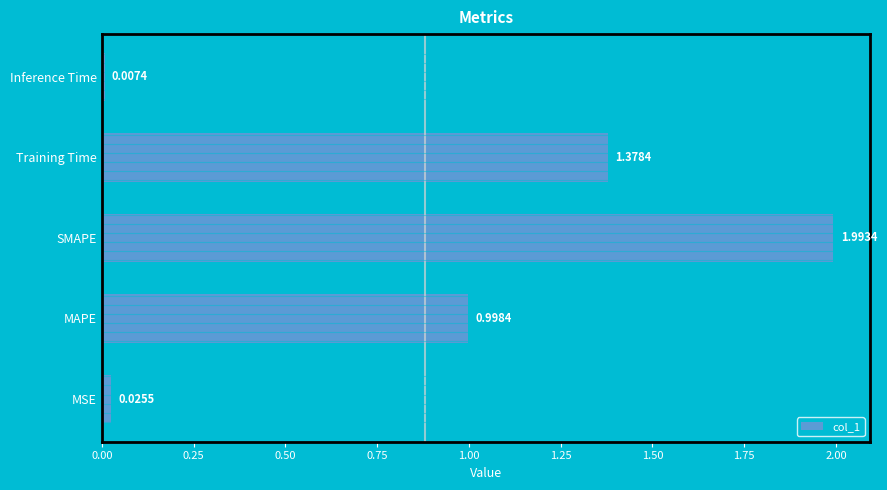

What is the change in value from MSE to Training Time?

+1.4